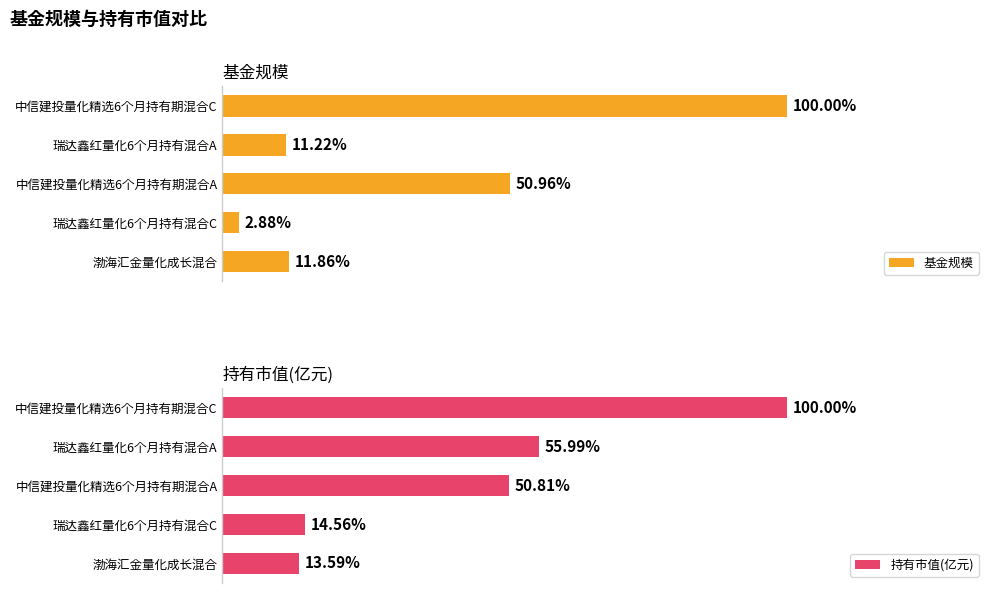

Which series has the largest total across all categories?

基金规模